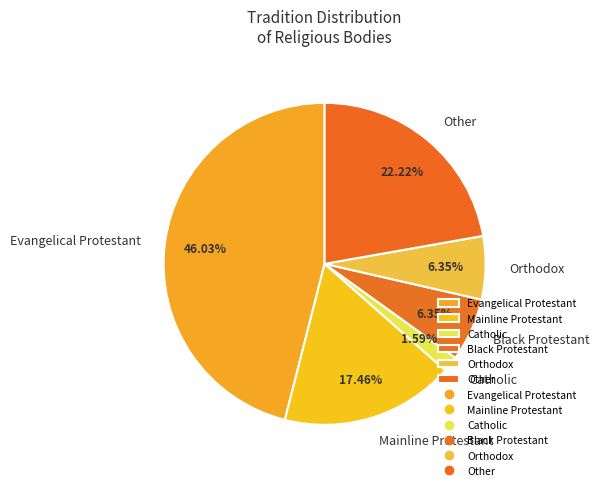

To the nearest percent, what is the difference between the largest and smallest slice percentages?

44%